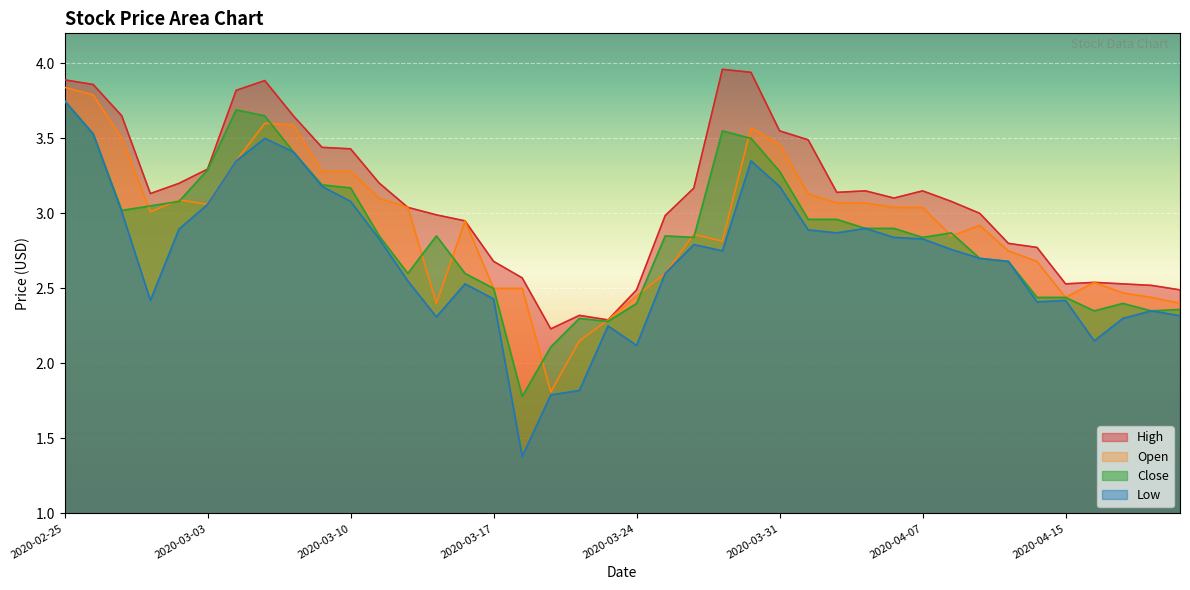

How many lines are shown in the chart?

4